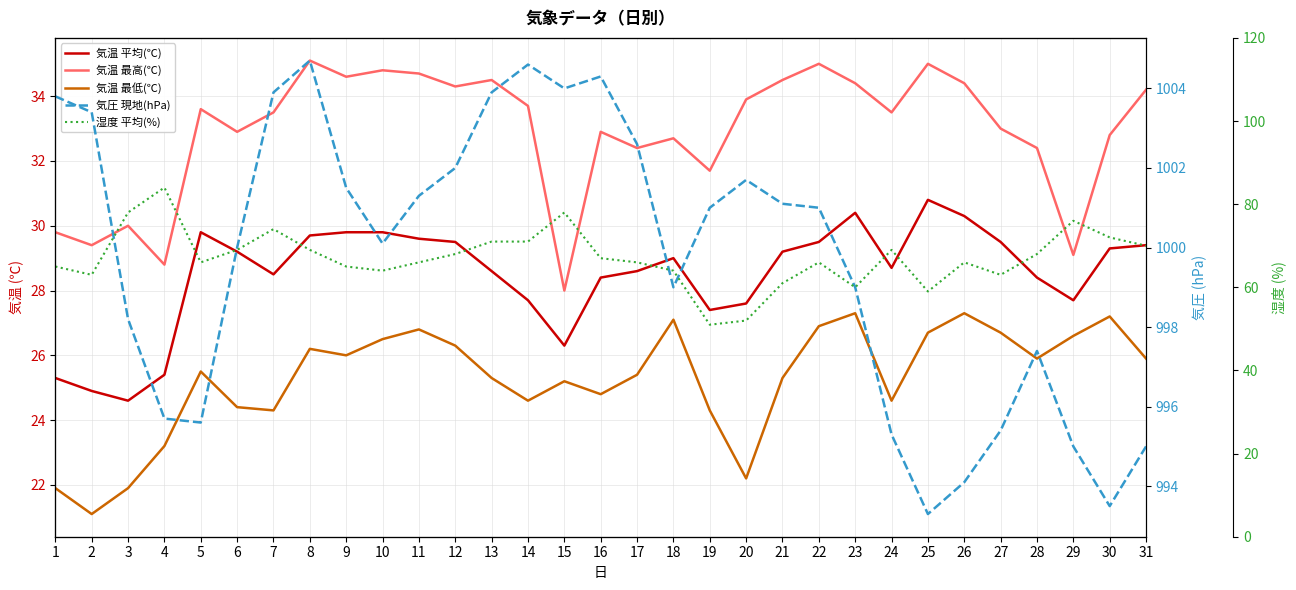

How many lines are shown in the chart?

5